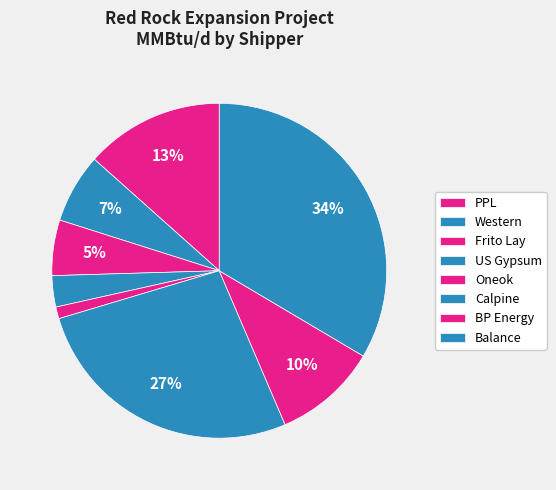

To the nearest percent, what is the combined percentage of Oneok and US Gypsum?

4%